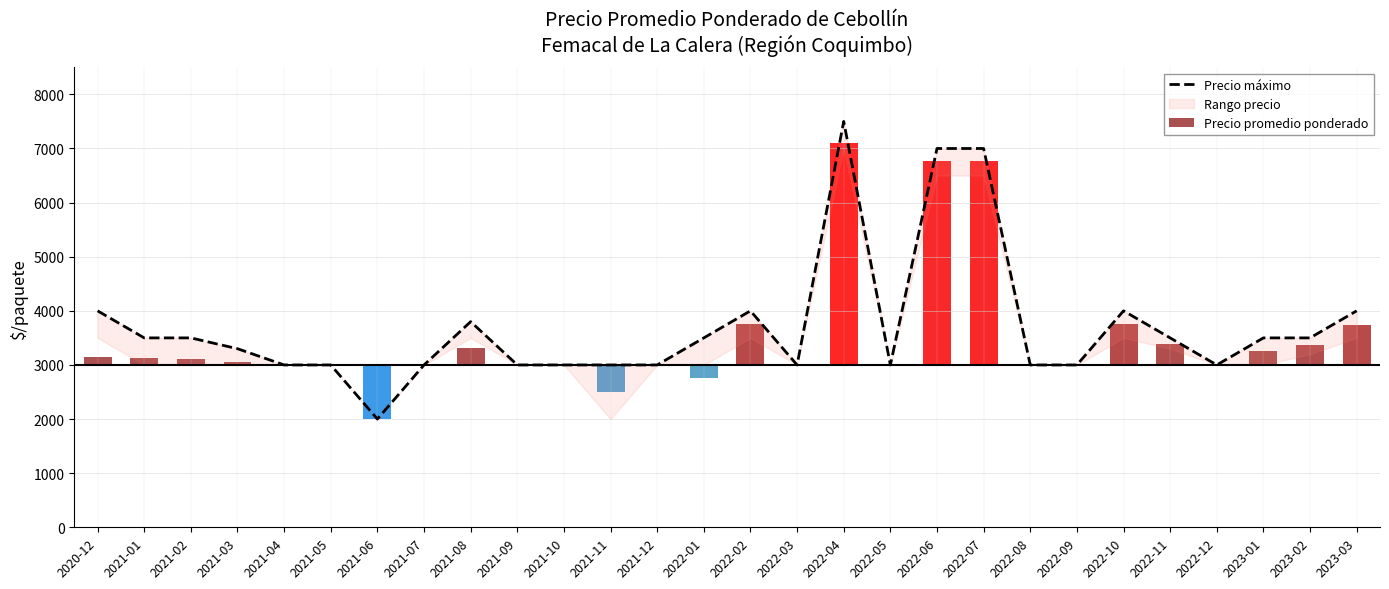

At which label does Precio máximo first exceed 3500?

2020-12